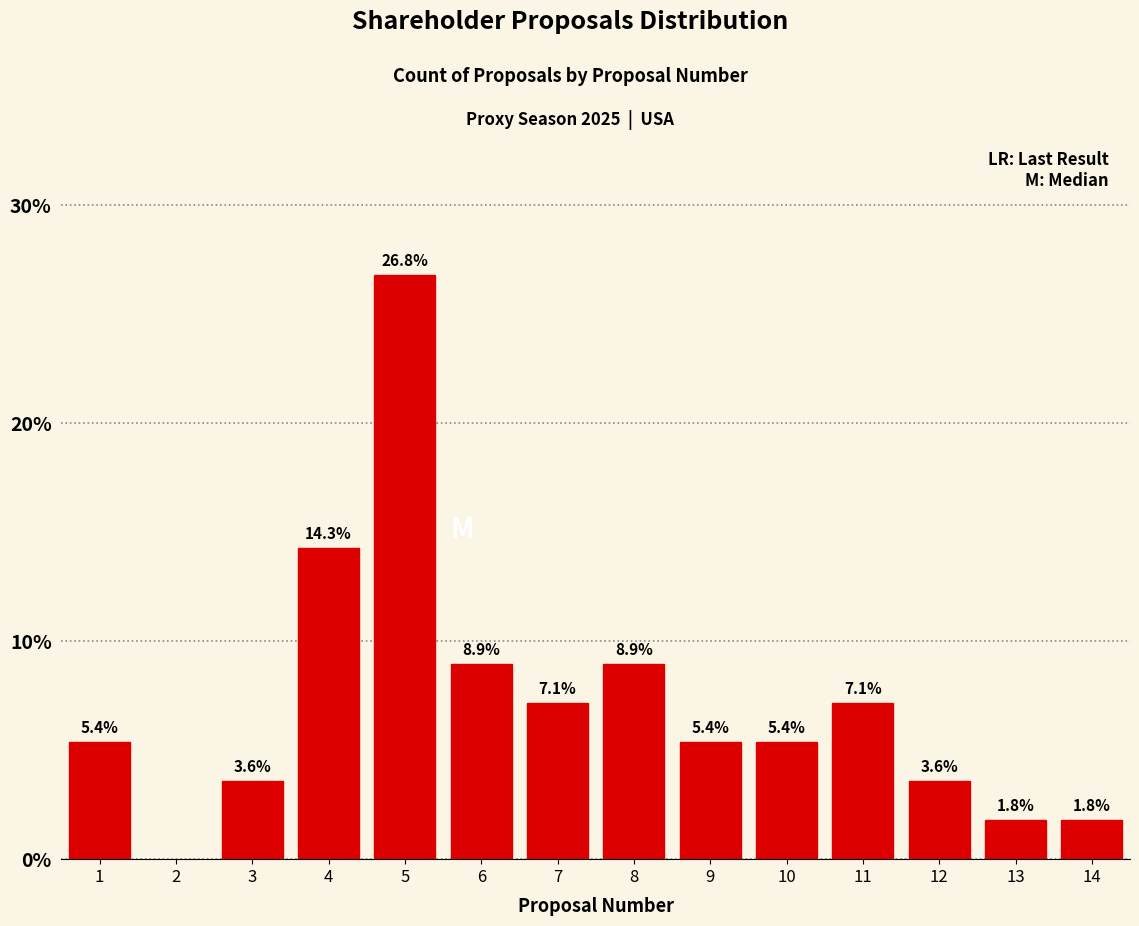

What is the difference between the values at 4 and 3?

10.7